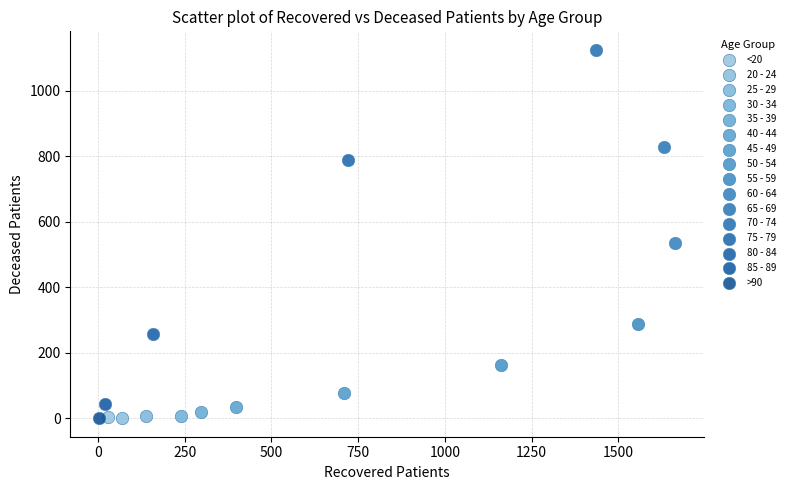

What are all the series names shown in the legend?

<20, 20 - 24, 25 - 29, 30 - 34, 35 - 39, 40 - 44, 45 - 49, 50 - 54, 55 - 59, 60 - 64, 65 - 69, 70 - 74, 75 - 79, 80 - 84, 85 - 89, >90